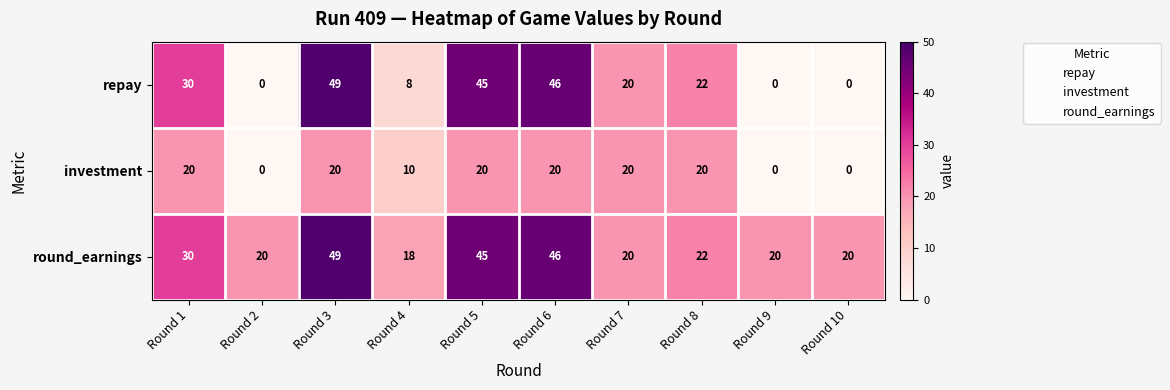

Reading left to right, what are all the values shown in this chart?

repay: Round 1=30	Round 2=0	Round 3=49	Round 4=8	Round 5=45	Round 6=46	Round 7=20	Round 8=22	Round 9=0	Round 10=0
investment: Round 1=20	Round 2=0	Round 3=20	Round 4=10	Round 5=20	Round 6=20	Round 7=20	Round 8=20	Round 9=0	Round 10=0
round_earnings: Round 1=30	Round 2=20	Round 3=49	Round 4=18	Round 5=45	Round 6=46	Round 7=20	Round 8=22	Round 9=20	Round 10=20